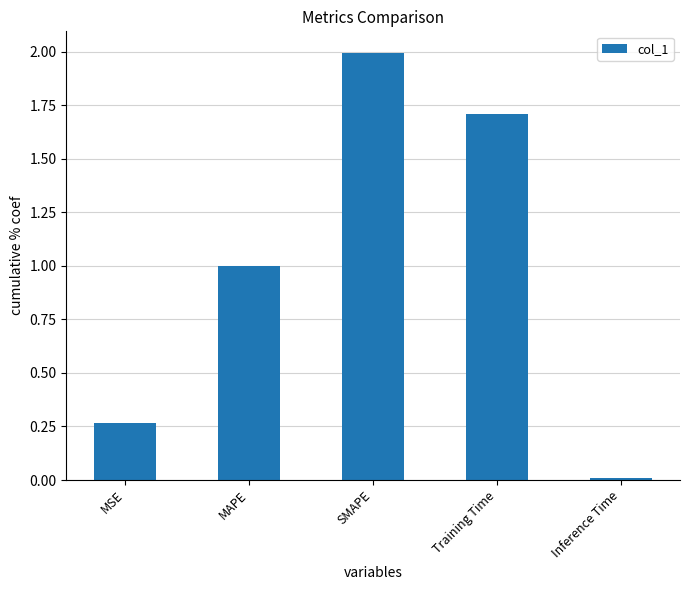

Rank the categories by value from lowest to highest.

Inference Time, MSE, MAPE, Training Time, SMAPE